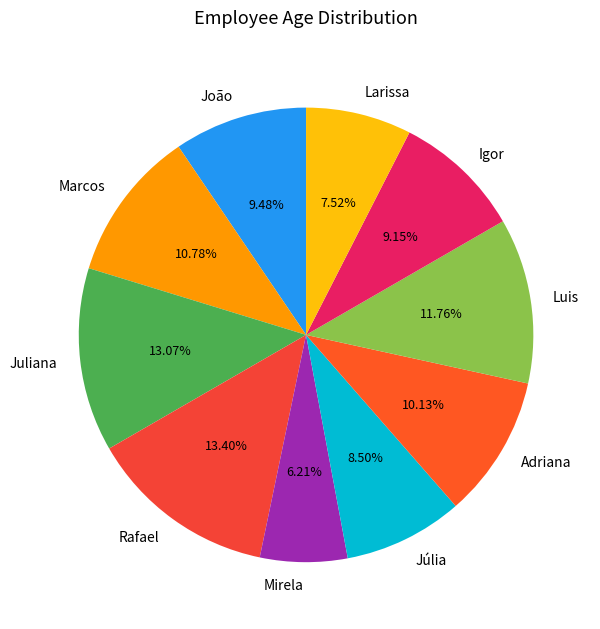

What percentage do Júlia and Adriana together represent?

18.6%